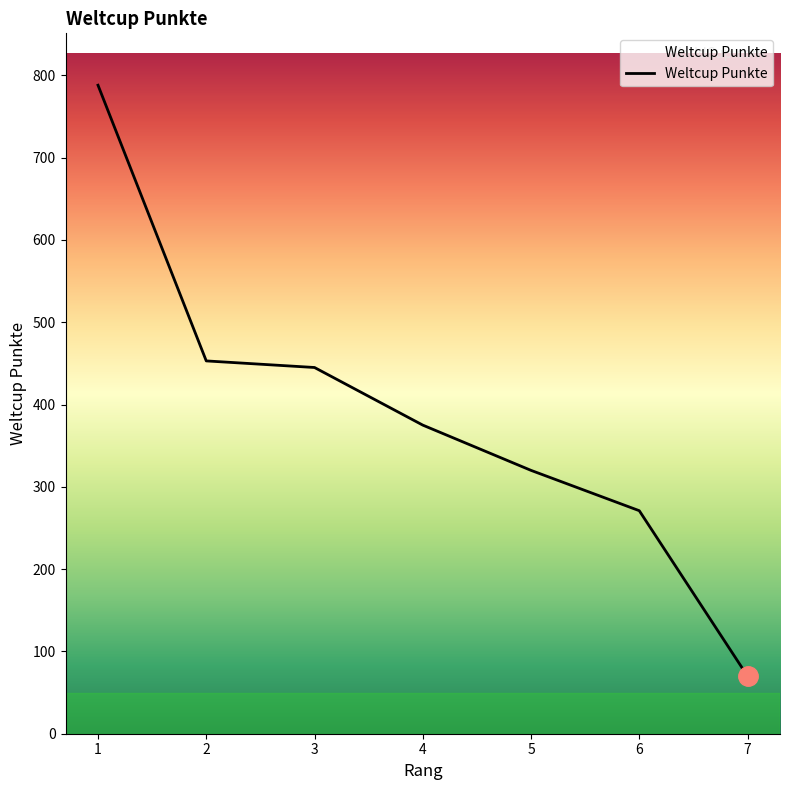

What is the difference between the maximum and minimum values?

718